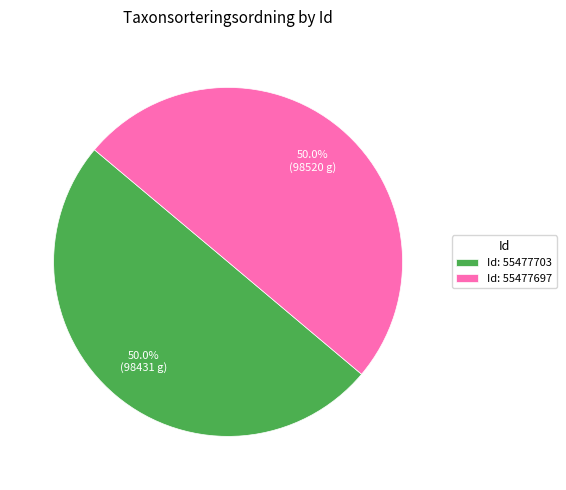

How many slices are in this pie chart?

2